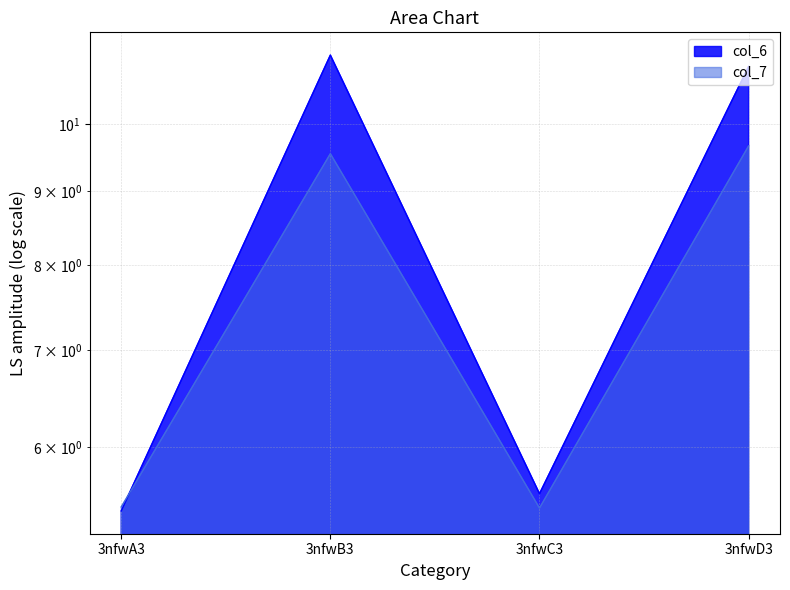

What is the approximate value of col_7 at 3nfwB3?

9.5